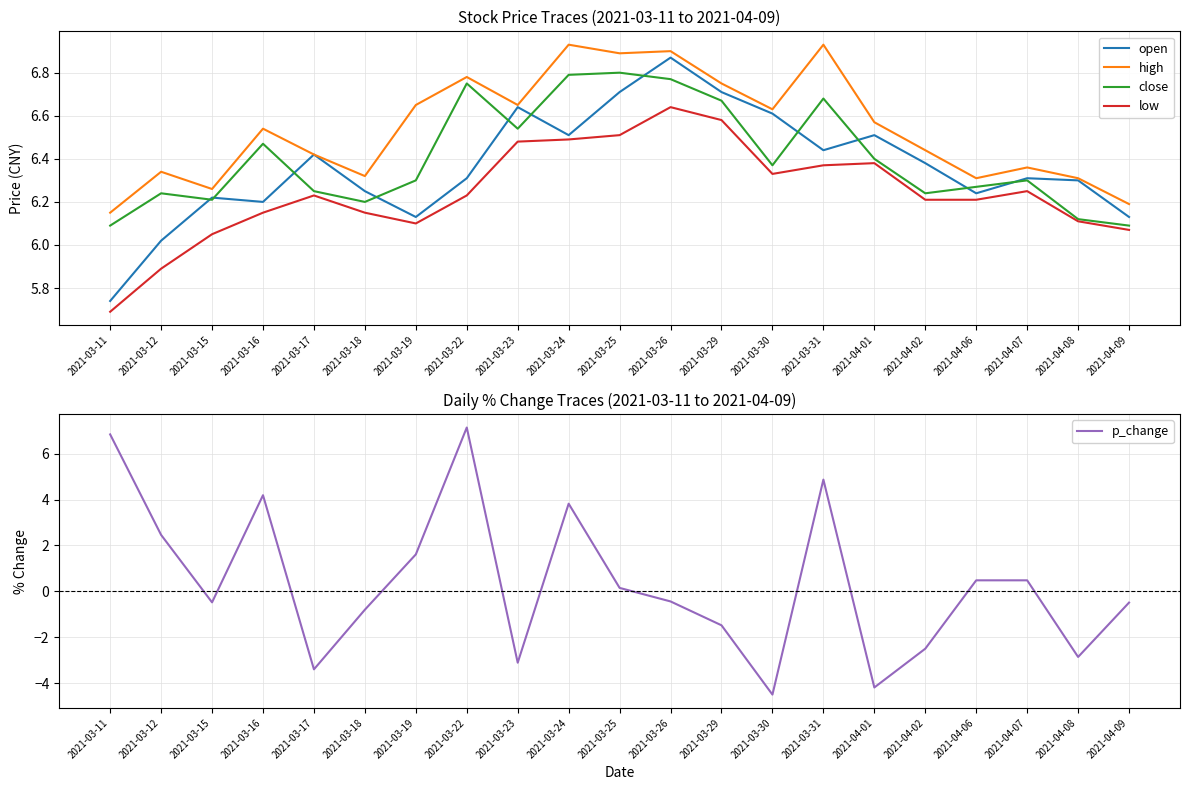

Reading right to left, what are all the values shown in this chart?

open: 6.1	6.3	6.3	6.2	6.4	6.5	6.4	6.6	6.7	6.9	6.7	6.5	6.6	6.3	6.1	6.2	6.4	6.2	6.2	6.0	5.7
high: 6.2	6.3	6.4	6.3	6.4	6.6	6.9	6.6	6.8	6.9	6.9	6.9	6.7	6.8	6.7	6.3	6.4	6.5	6.3	6.3	6.2
close: 6.1	6.1	6.3	6.3	6.2	6.4	6.7	6.4	6.7	6.8	6.8	6.8	6.5	6.8	6.3	6.2	6.2	6.5	6.2	6.2	6.1
low: 6.1	6.1	6.2	6.2	6.2	6.4	6.4	6.3	6.6	6.6	6.5	6.5	6.5	6.2	6.1	6.2	6.2	6.2	6.0	5.9	5.7
p_change: -0.5	-2.9	0.5	0.5	-2.5	-4.2	4.9	-4.5	-1.5	-0.4	0.1	3.8	-3.1	7.1	1.6	-0.8	-3.4	4.2	-0.5	2.5	6.8